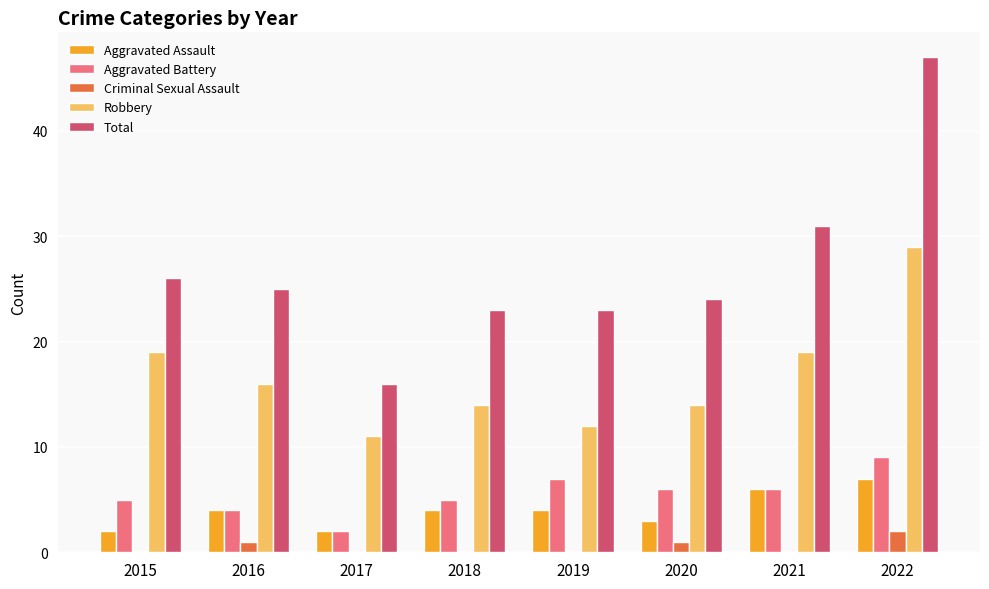

Does the chart contain stacked bars?

No